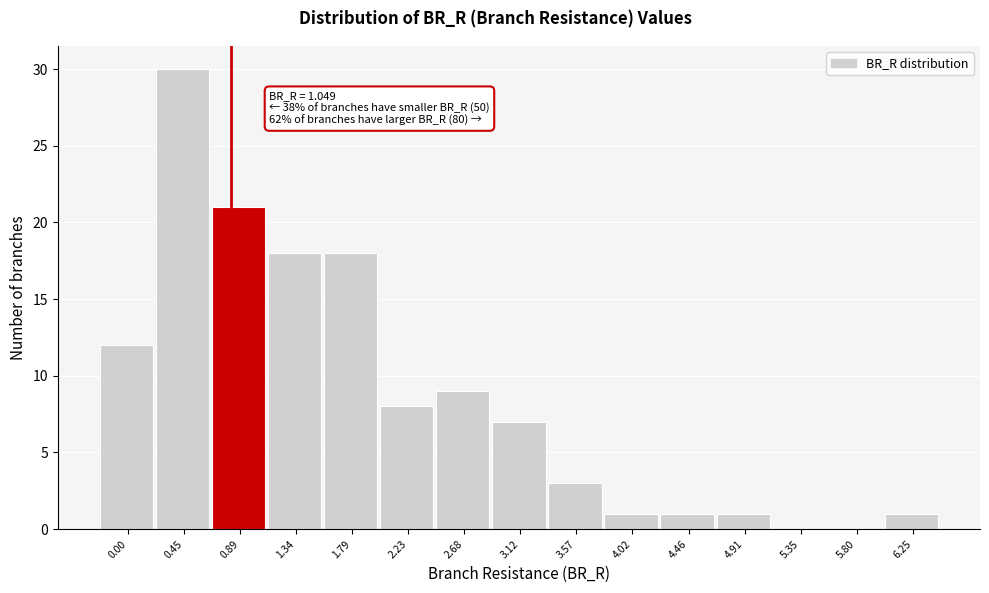

Reading right to left, transcribe all the data shown in this chart.

6.25=1	5.80=0	5.35=0	4.91=1	4.46=1	4.02=1	3.57=3	3.12=7	2.68=9	2.23=8	1.79=18	1.34=18	0.89=21	0.45=30	0.00=12